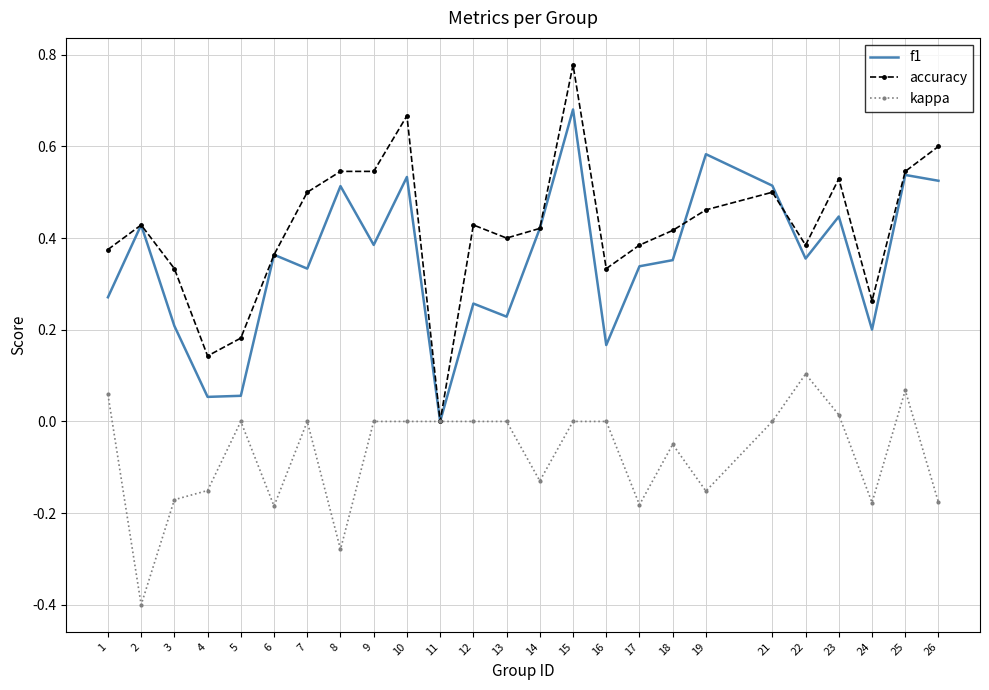

Which series has the largest total across all categories?

accuracy